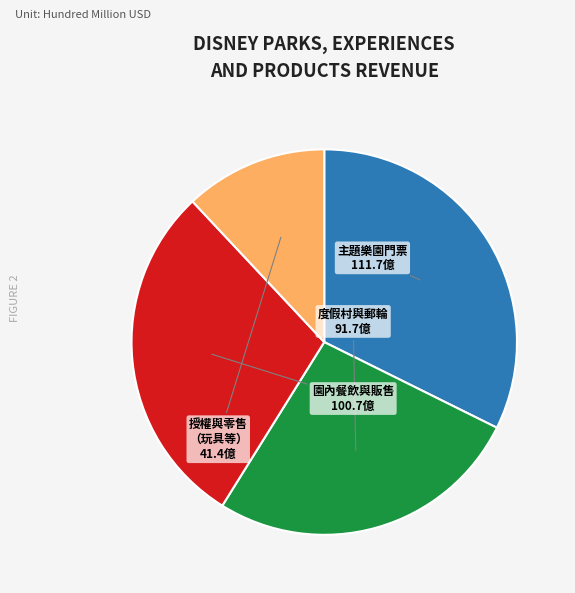

Is there a majority slice in this chart?

No